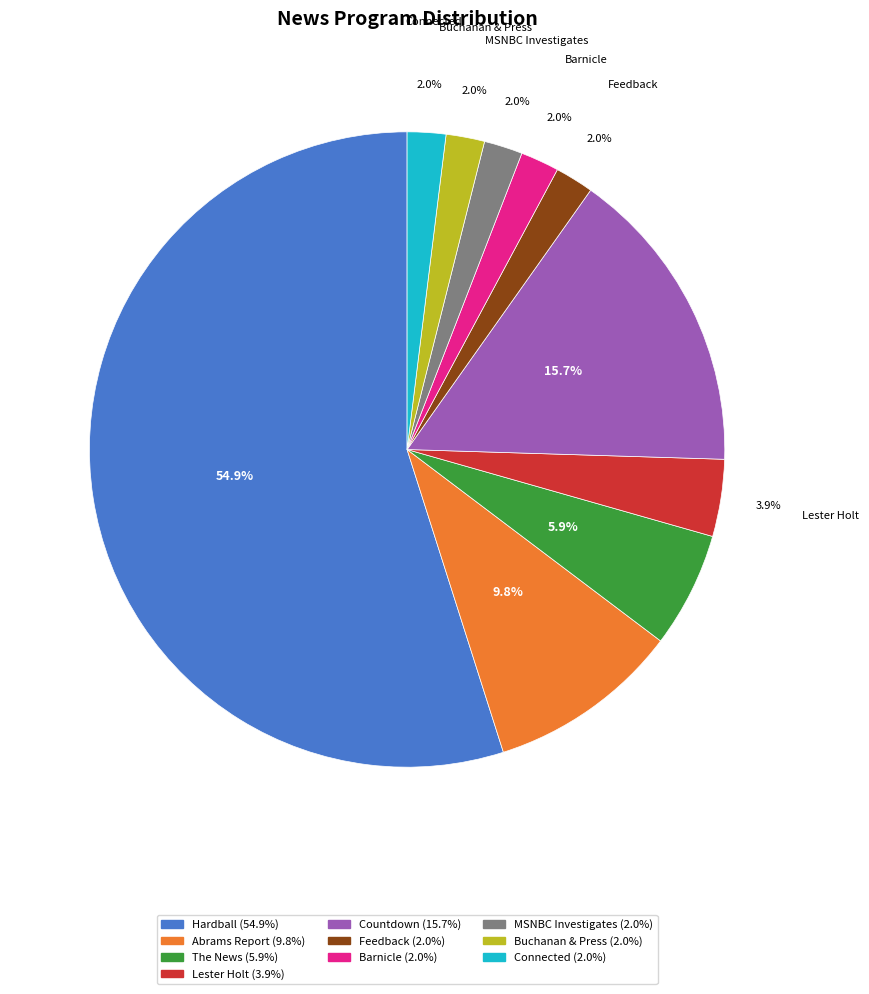

Approximately how many times larger is the value at Connected compared to Feedback?

1.0